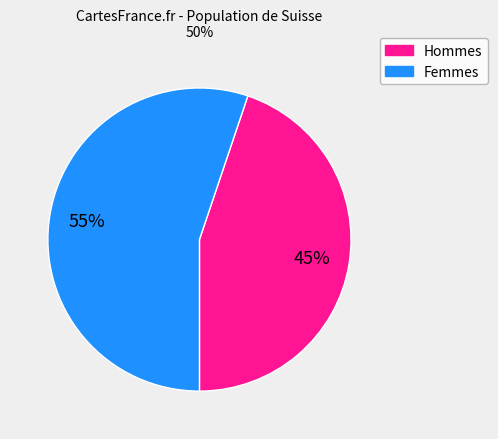

To the nearest percent, what is the average slice percentage?

50%